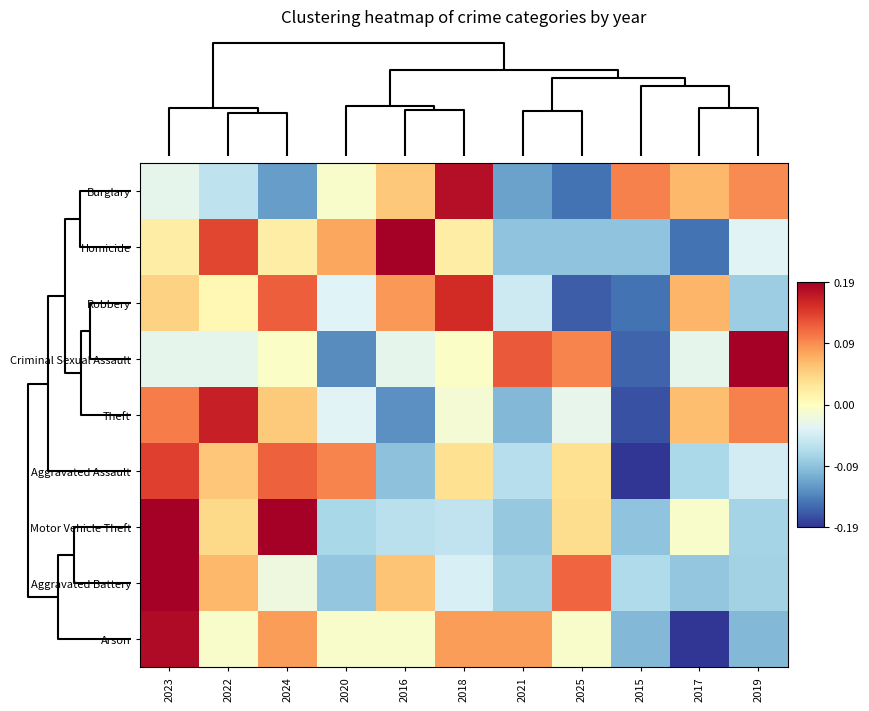

Reading left to right, what are all the values shown in this chart?

Burglary: 2023=-0.0	2022=-0.1	2024=-0.1	2020=-0.0	2016=0.1	2018=0.2	2021=-0.1	2025=-0.1	2015=0.1	2017=0.1	2019=0.1
Homicide: 2023=0.0	2022=0.1	2024=0.0	2020=0.1	2016=0.2	2018=0.0	2021=-0.1	2025=-0.1	2015=-0.1	2017=-0.1	2019=-0.0
Robbery: 2023=0.0	2022=0.0	2024=0.1	2020=-0.0	2016=0.1	2018=0.2	2021=-0.1	2025=-0.2	2015=-0.1	2017=0.1	2019=-0.1
Criminal Sexual Assault: 2023=-0.0	2022=-0.0	2024=-0.0	2020=-0.1	2016=-0.0	2018=-0.0	2021=0.1	2025=0.1	2015=-0.2	2017=-0.0	2019=0.2
Theft: 2023=0.1	2022=0.2	2024=0.1	2020=-0.0	2016=-0.1	2018=-0.0	2021=-0.1	2025=-0.0	2015=-0.2	2017=0.1	2019=0.1
Aggravated Assault: 2023=0.1	2022=0.1	2024=0.1	2020=0.1	2016=-0.1	2018=0.0	2021=-0.1	2025=0.0	2015=-0.2	2017=-0.1	2019=-0.0
Motor Vehicle Theft: 2023=0.2	2022=0.0	2024=0.2	2020=-0.1	2016=-0.1	2018=-0.1	2021=-0.1	2025=0.0	2015=-0.1	2017=-0.0	2019=-0.1
Aggravated Battery: 2023=0.2	2022=0.1	2024=-0.0	2020=-0.1	2016=0.1	2018=-0.0	2021=-0.1	2025=0.1	2015=-0.1	2017=-0.1	2019=-0.1
Arson: 2023=0.2	2022=-0.0	2024=0.1	2020=-0.0	2016=-0.0	2018=0.1	2021=0.1	2025=-0.0	2015=-0.1	2017=-0.2	2019=-0.1